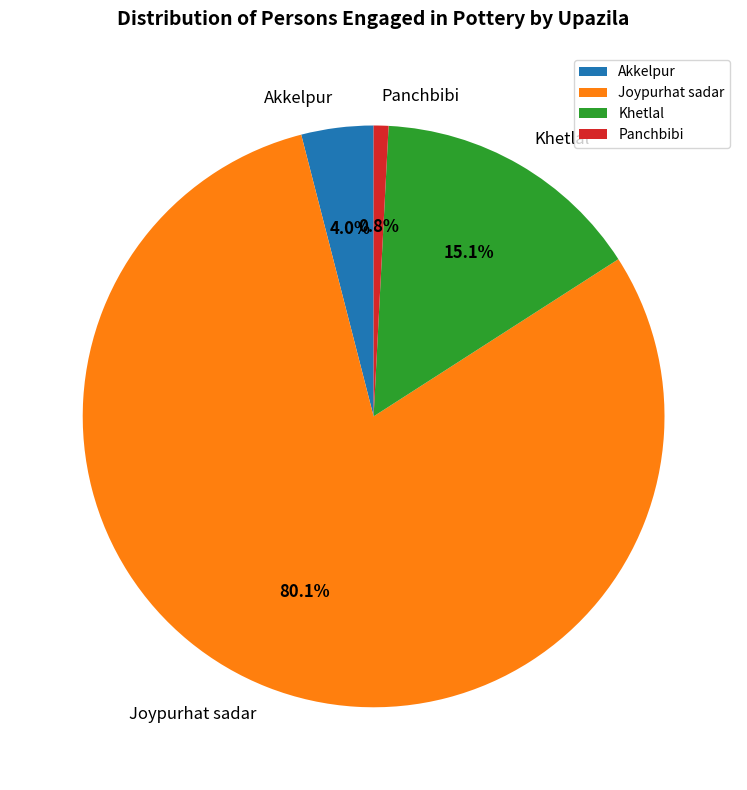

To the nearest percent, what is the average slice percentage?

25%